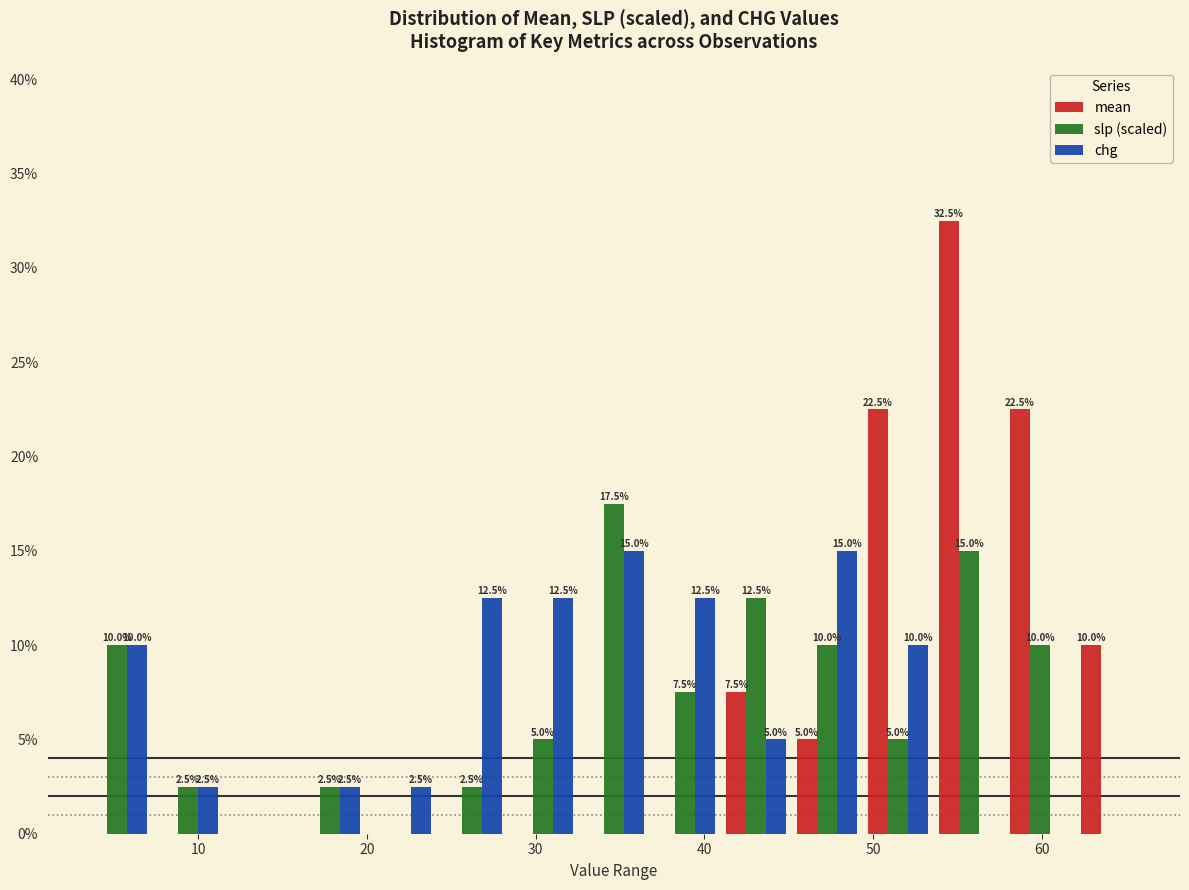

In the mean series, which range on the x-axis has the tallest bar?

54 to 58